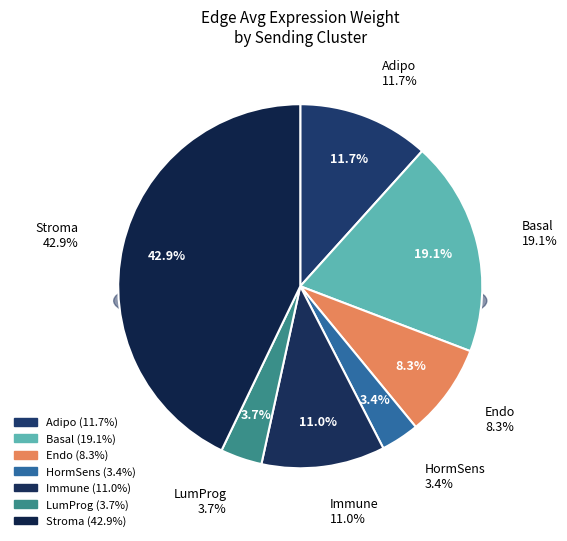

What is the largest slice in the pie chart?

Stroma